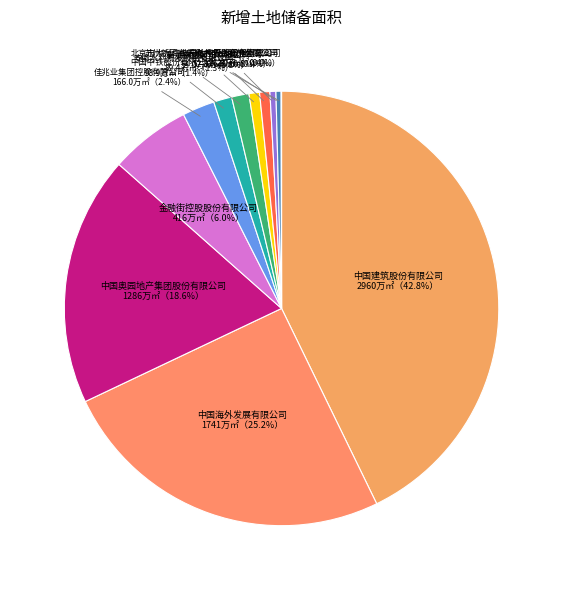

Which has a higher value, 信达地产股份有限公司 or 中国奥园地产集团股份有限公司?

中国奥园地产集团股份有限公司